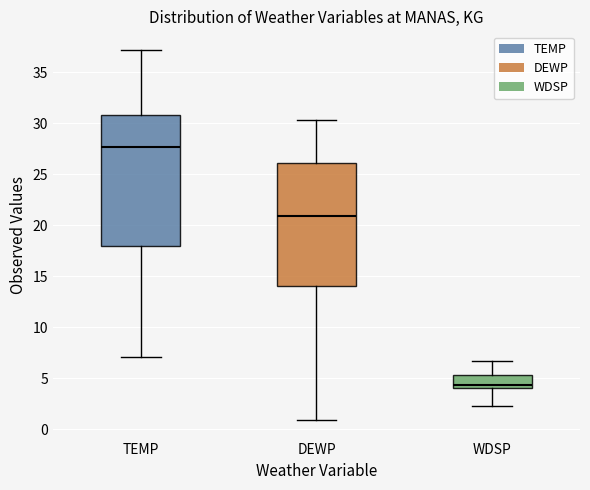

Which box has the lowest median line?

WDSP